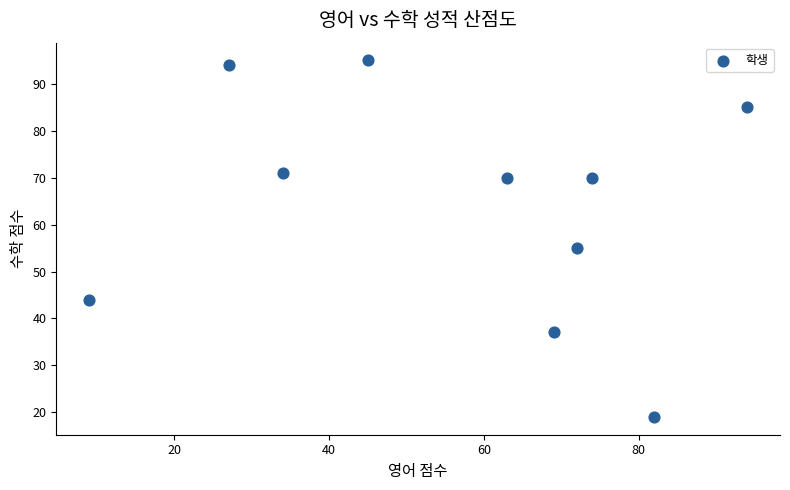

What is the average Y value?

64